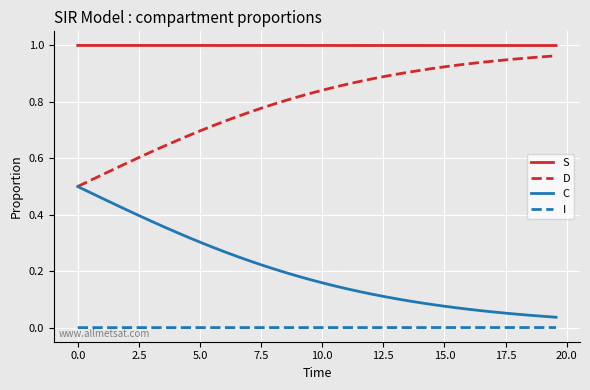

True or false: C and S cross at least once.

False